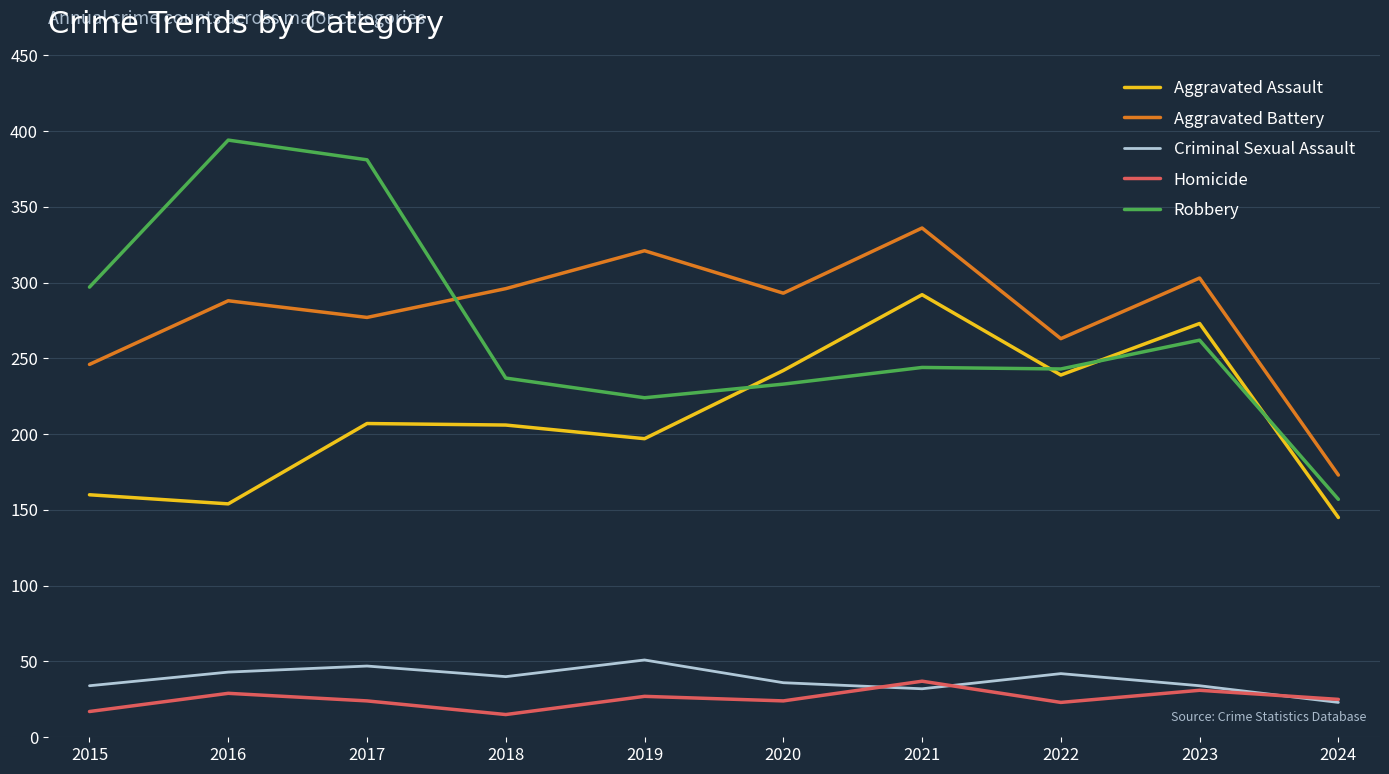

Where do Aggravated Assault and Robbery first cross each other?

2019 and 2020